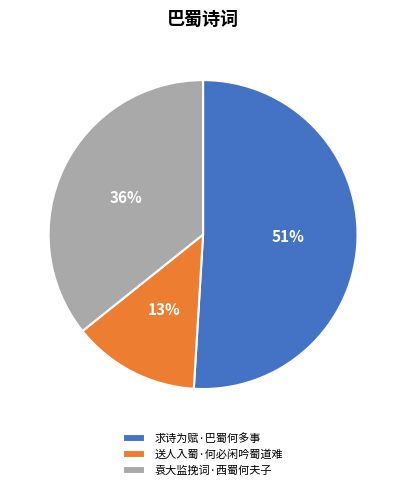

Combined, do 求诗为赋·巴蜀何多事 and 送人入蜀·何必闲吟蜀道难 account for over 50%?

Yes